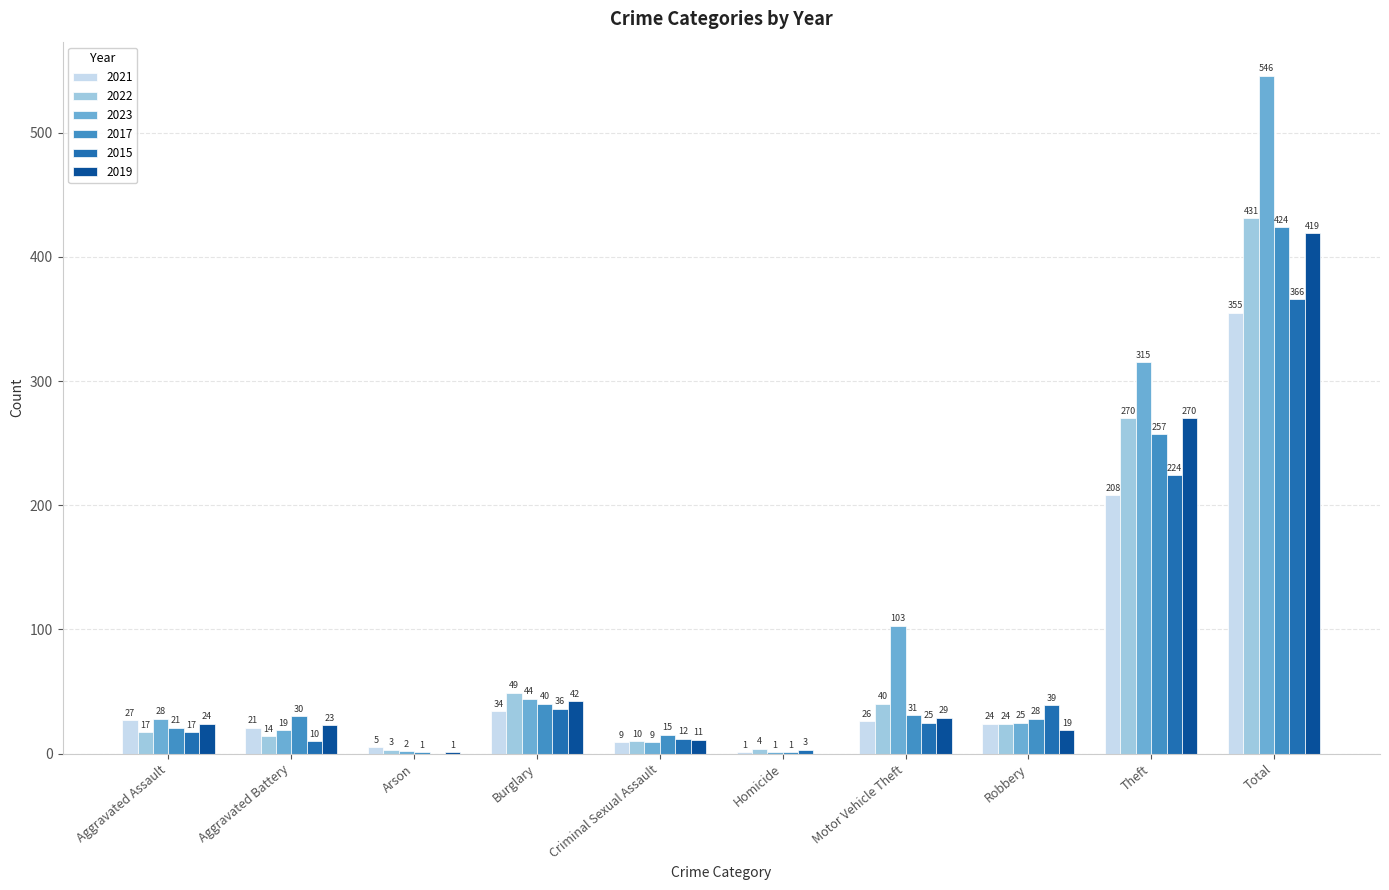

What is the spread (max minus min) of values at Aggravated Assault?

11